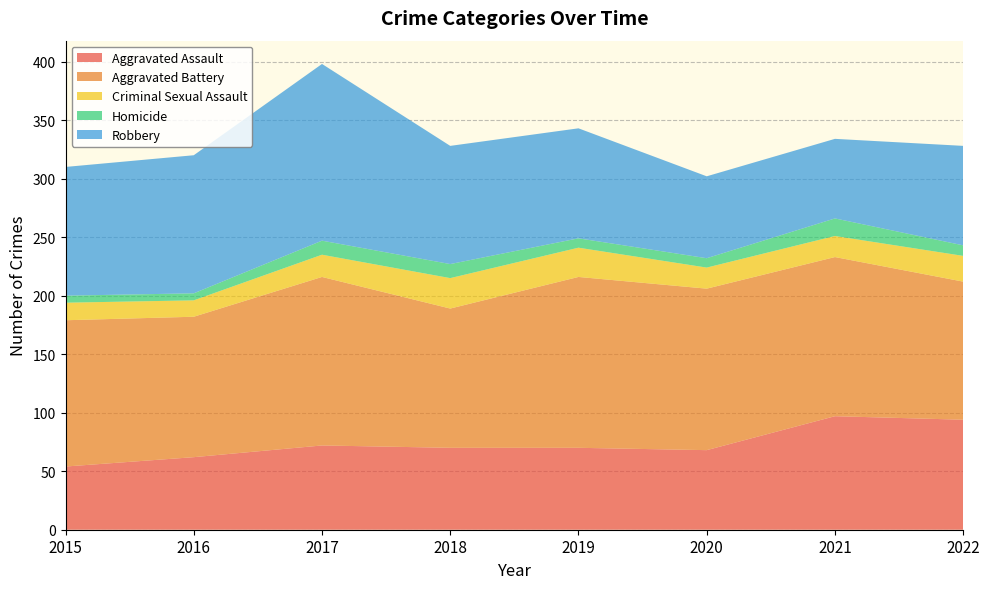

Reading left to right, transcribe all the data shown in this chart.

Aggravated Assault: 54	62	72	70	70	68	97	94
Aggravated Battery: 125	120	144	119	146	138	136	118
Criminal Sexual Assault: 15	14	19	26	25	18	18	22
Homicide: 6	6	12	12	8	8	15	9
Robbery: 110	118	151	101	94	70	68	85